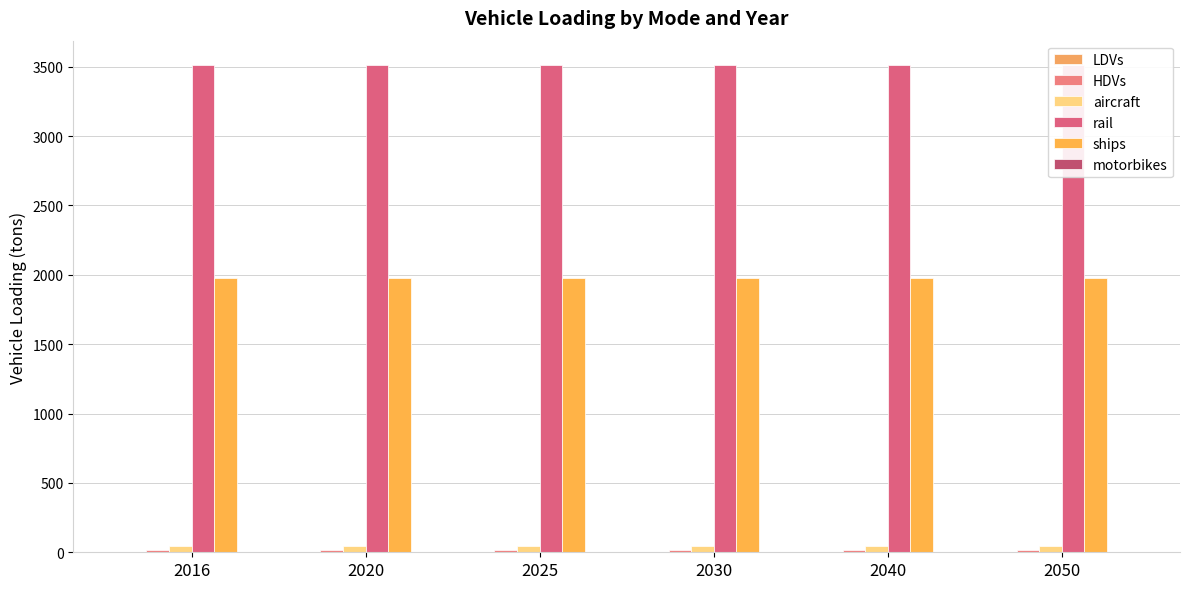

What is the sum of the aircraft values at 2050 and 2020?

84.0